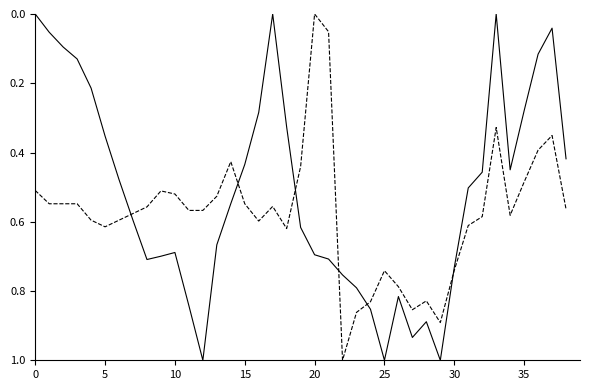

What is the greatest value displayed?

1.0